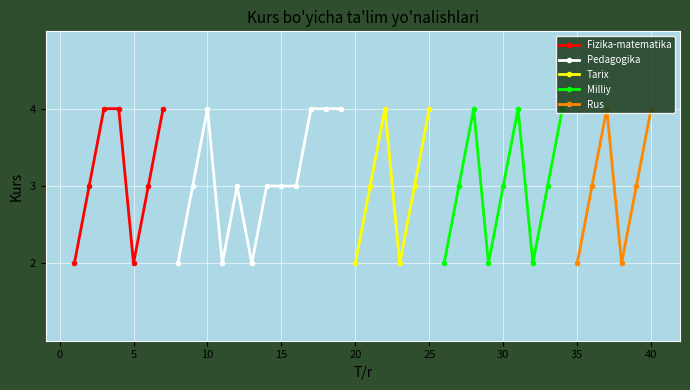

What is the value of the Fizika-matematika point at the 1st from the left?

2